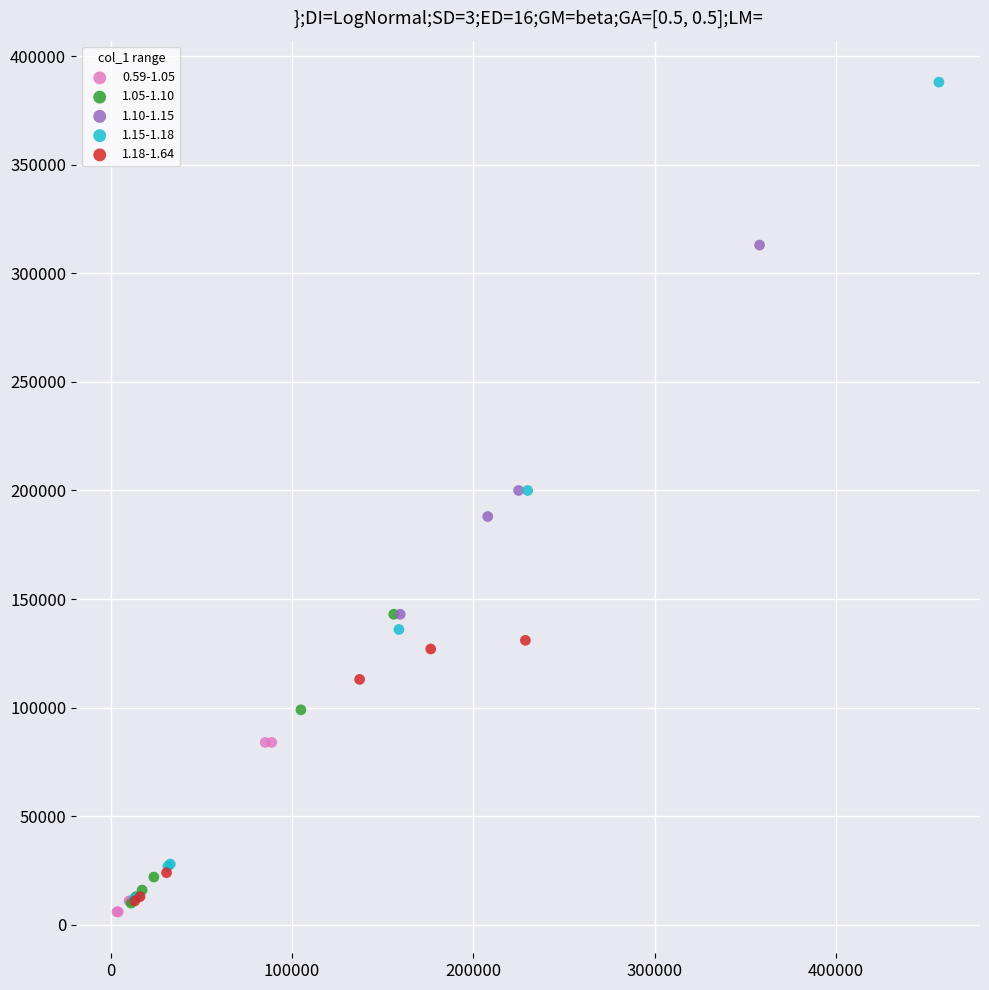

Which series has the largest Y range (max minus min)?

1.15-1.18